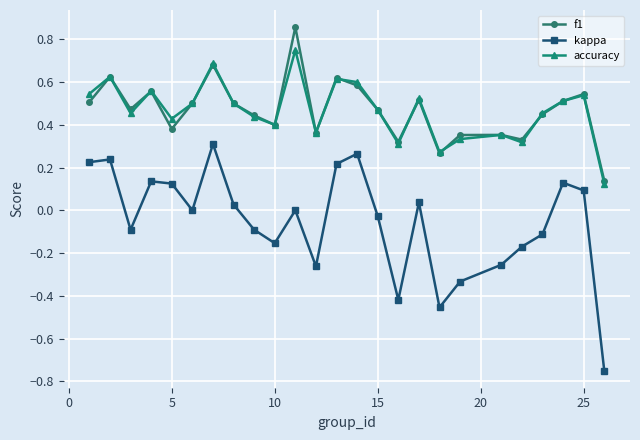

Count the number of categories in the chart.

25